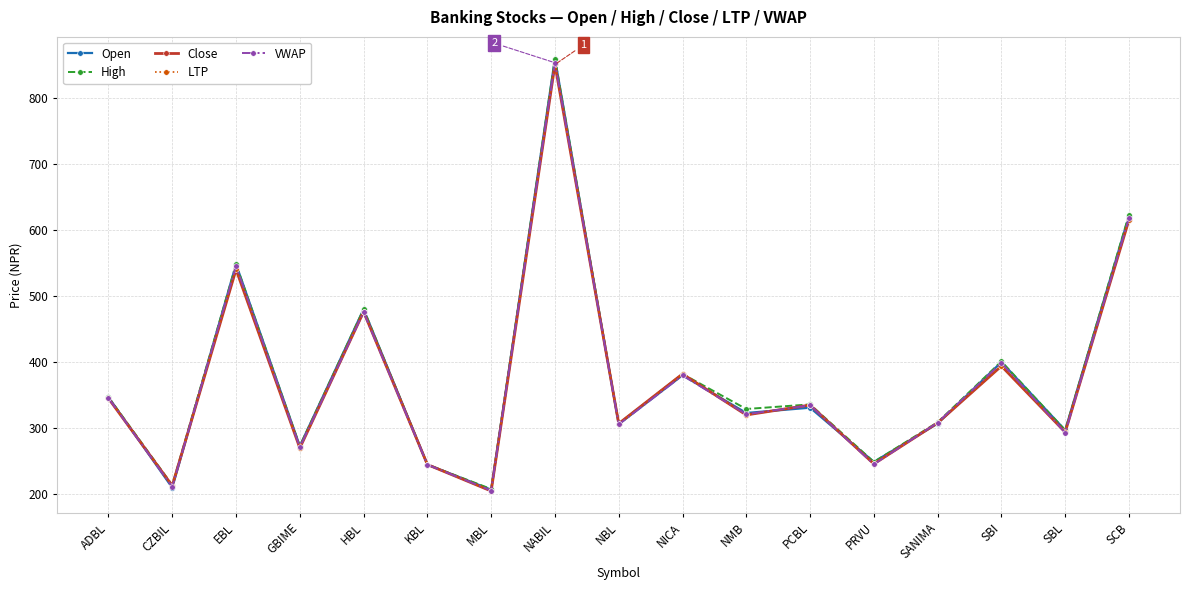

At how many categories does at least one series exceed 778?

1